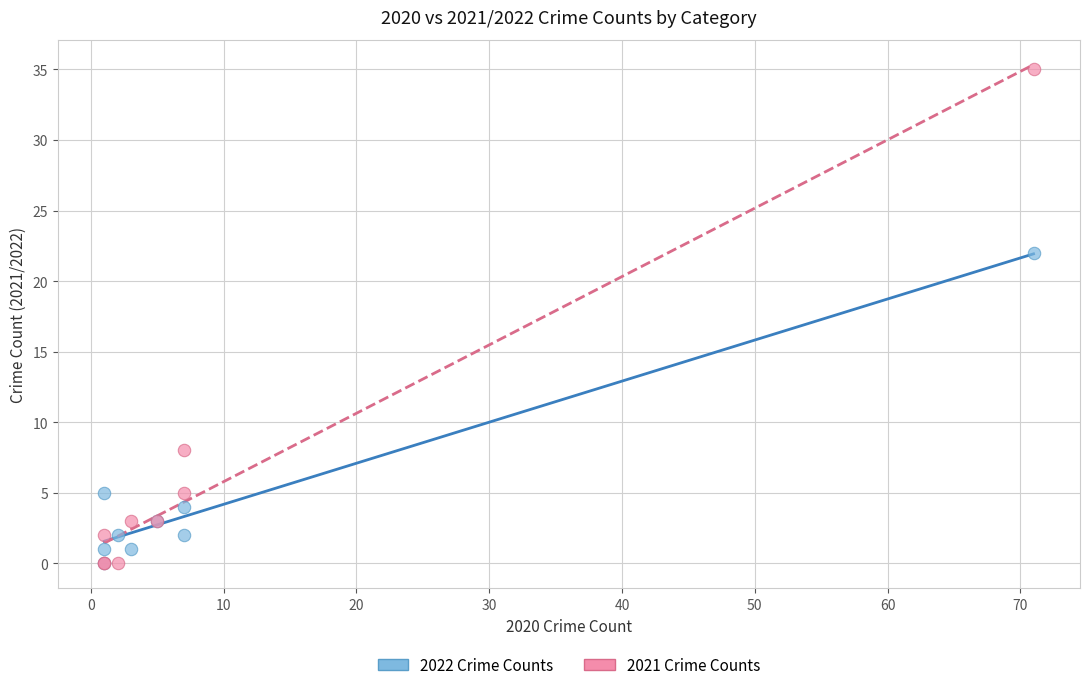

In the 2021 Crime Counts series, what Y value is closest to 17?

8